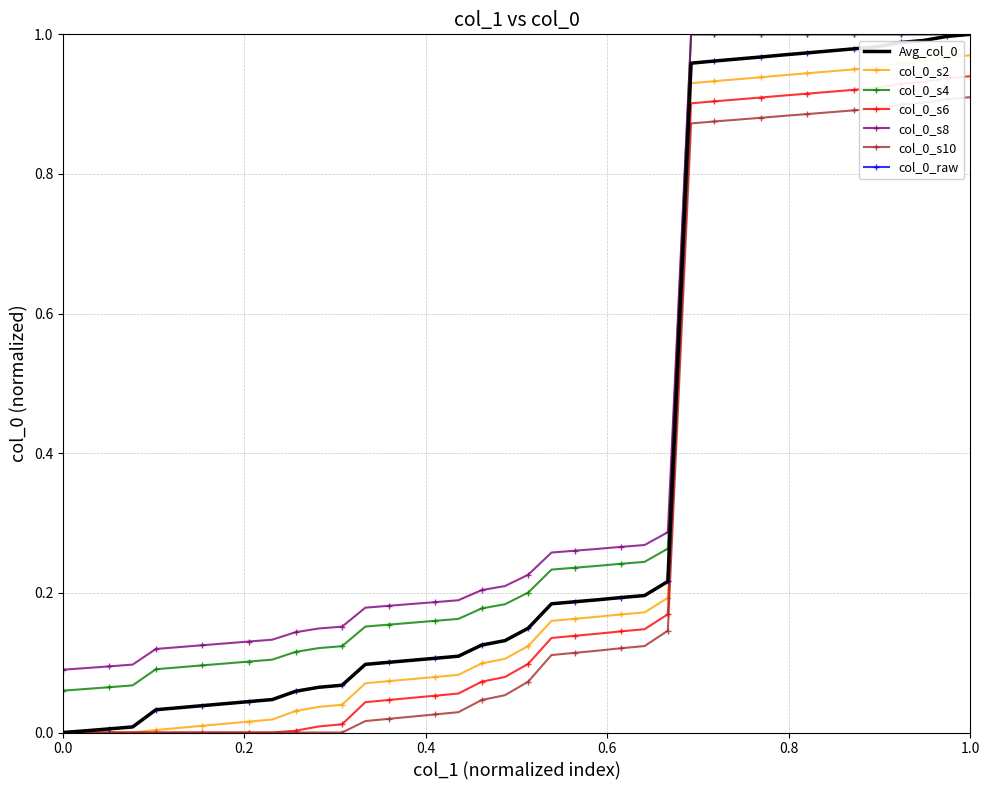

How many categories are shown in the chart?

40